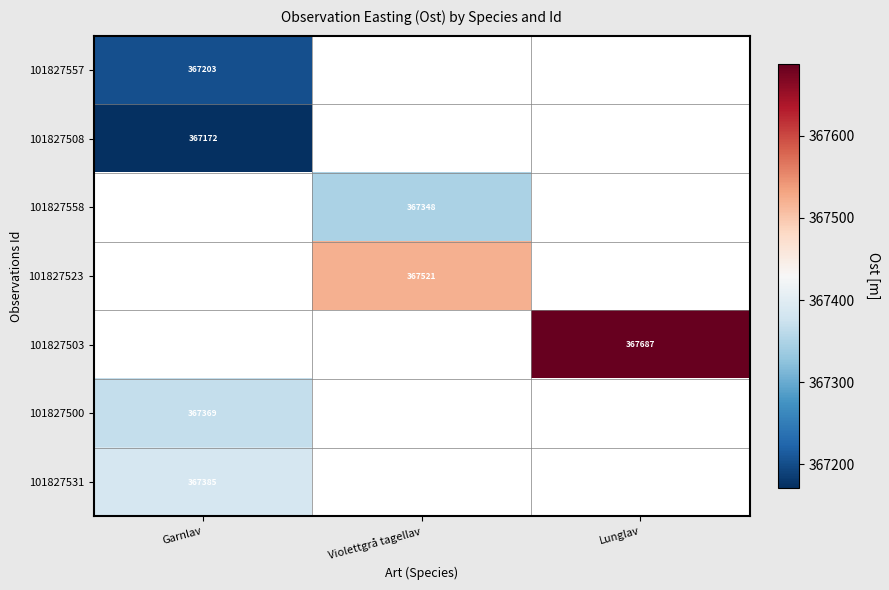

What is the minimum value shown in the chart?

367171.8